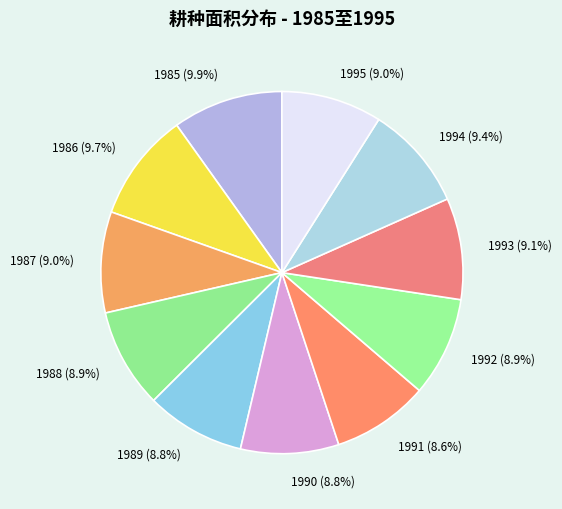

To the nearest percent, what portion does 1995 represent?

9%